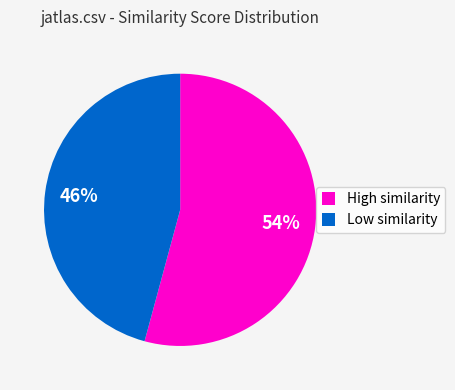

Do Low similarity and High similarity together represent more than half of the pie?

Yes